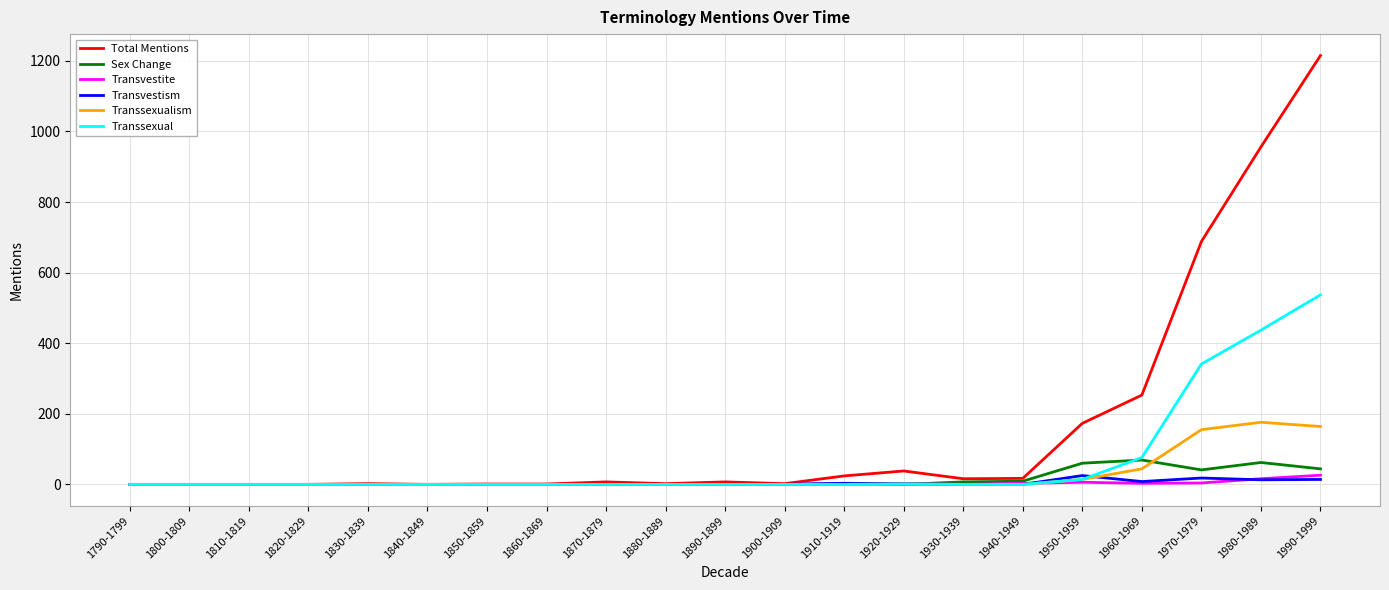

Which series has the widest spread of values?

Total Mentions